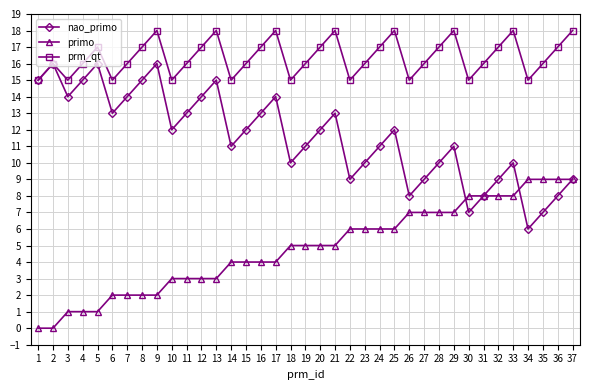

Is this an area chart (filled region under the line)?

No